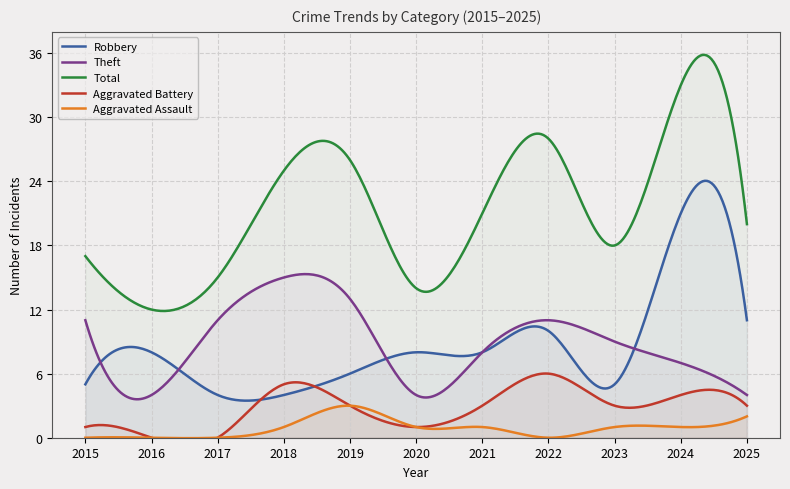

How many values in the Robbery series exceed 8?

3